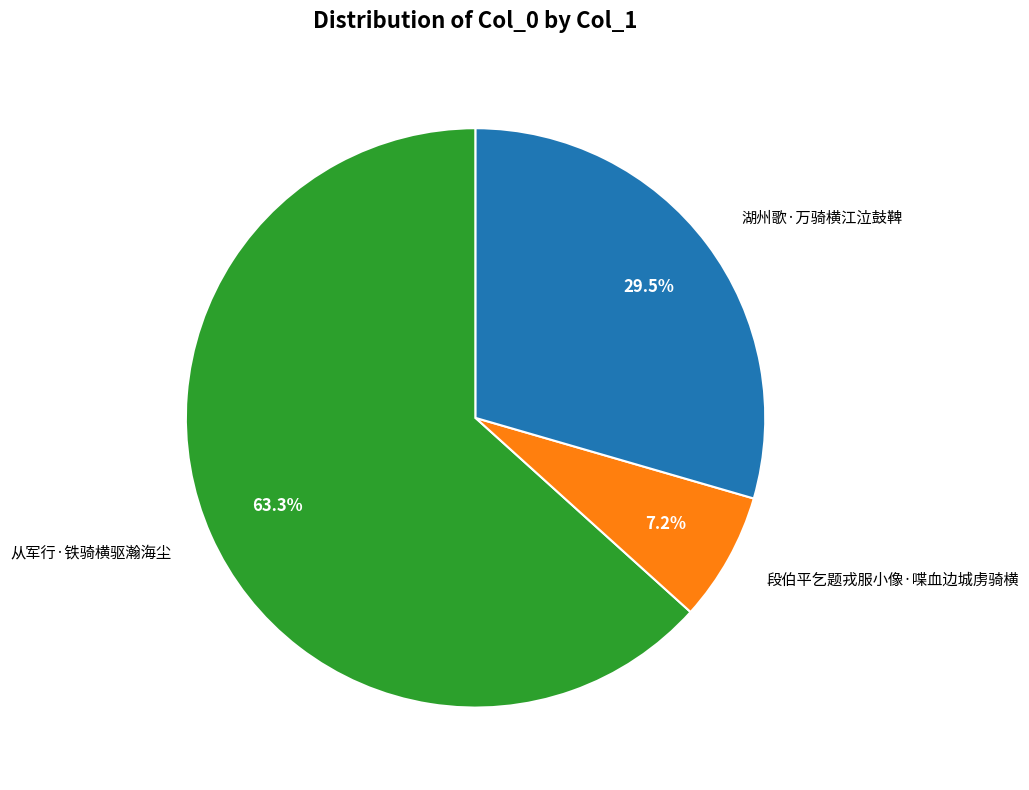

Which slice represents more than half of the pie?

从军行·铁骑横驱瀚海尘